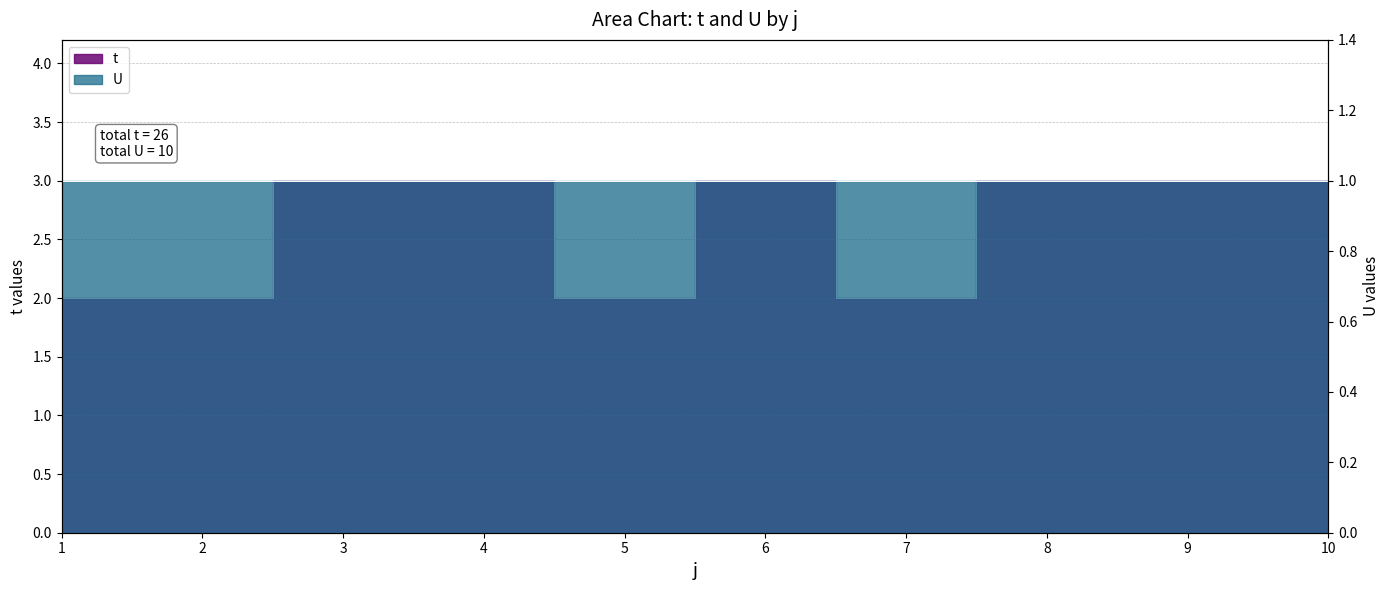

What is the change in value from 2 to 6?

+1